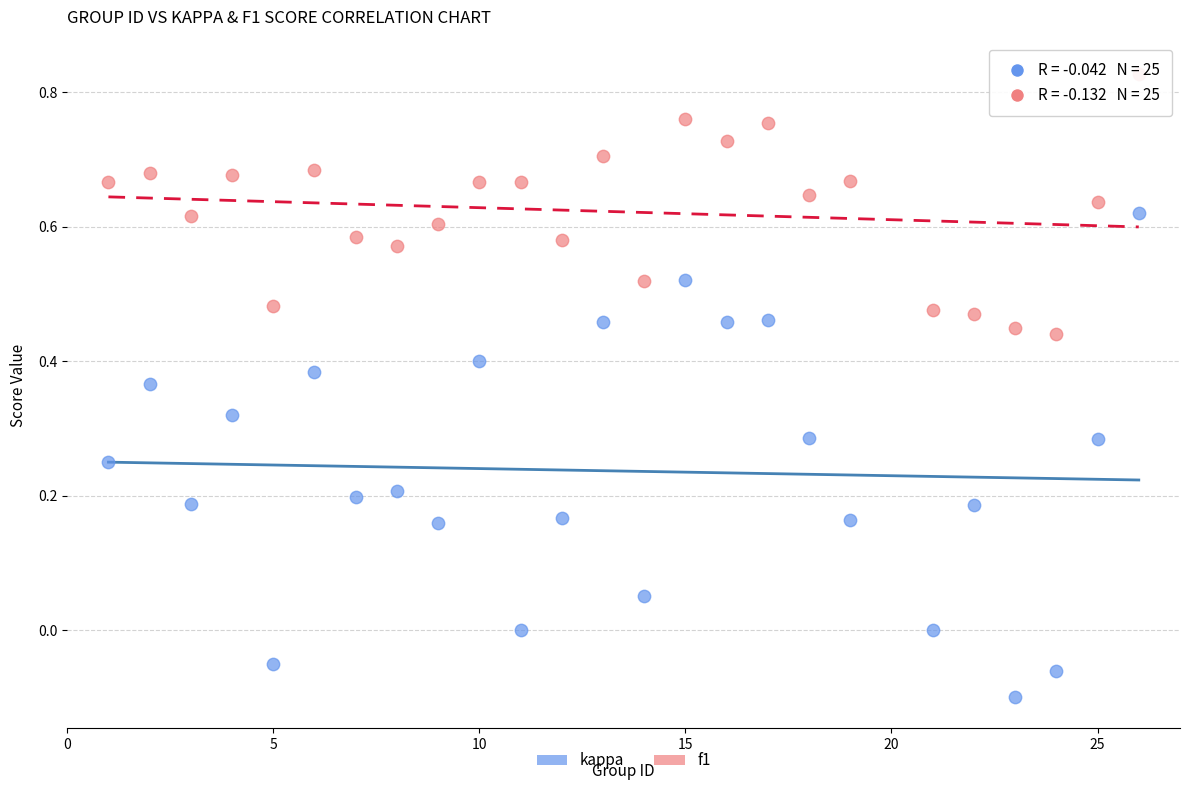

Across all data points, what is the range of Y values (max minus min)?

0.9